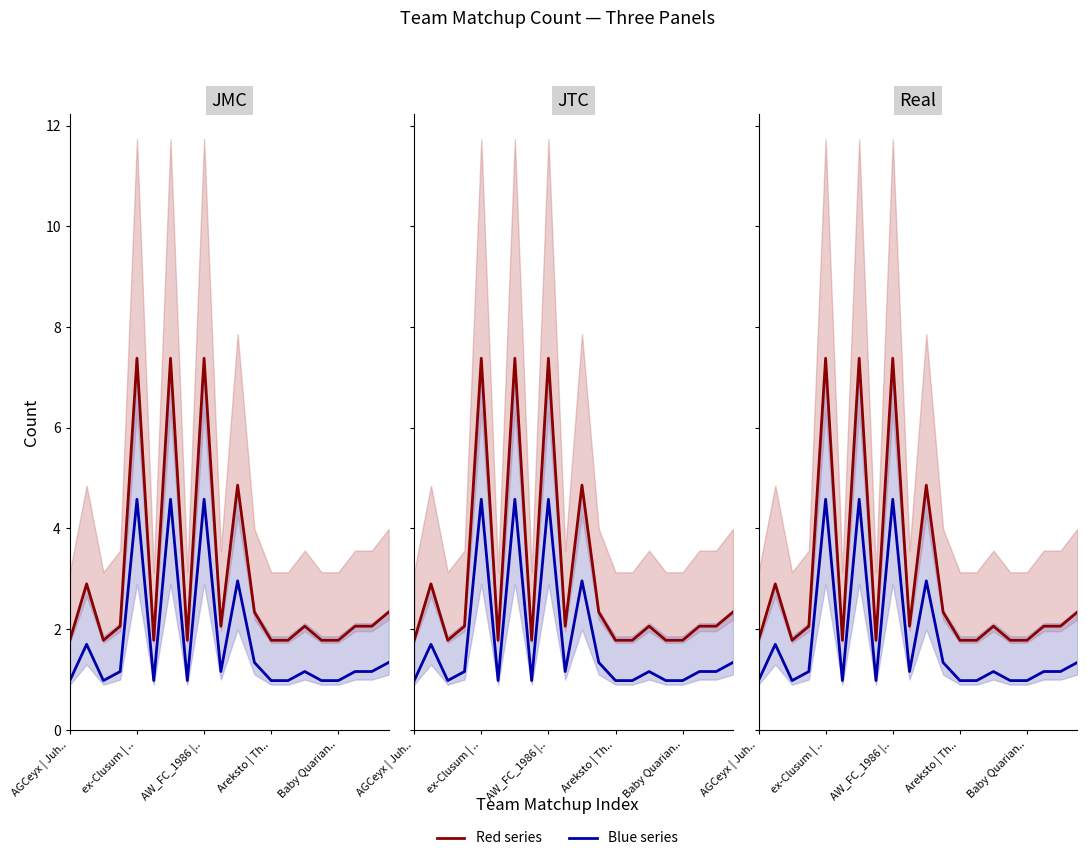

What are all the series names shown in the legend?

Red series, Blue series